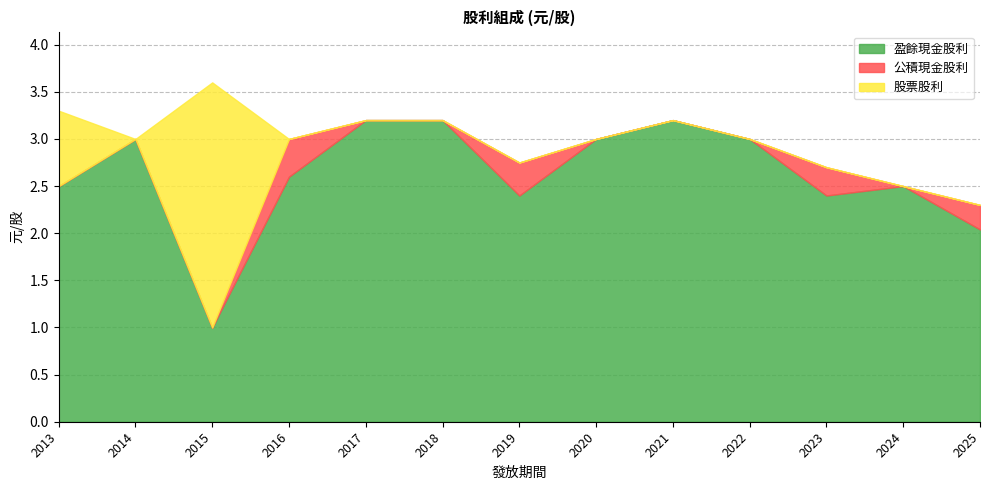

How many data points in 盈餘現金股利 are above 2?

12